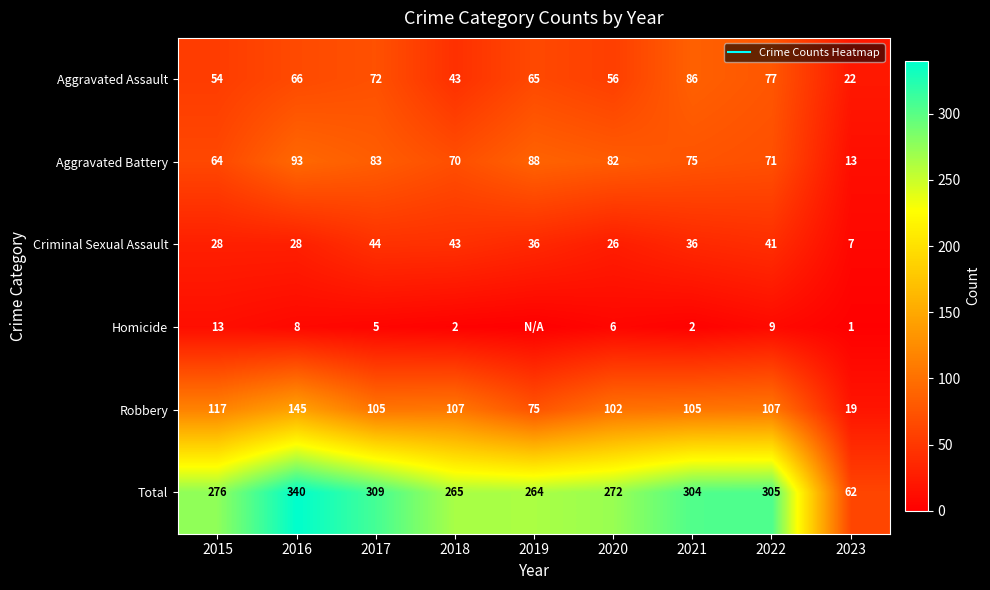

Where is Criminal Sexual Assault nearest to the value 25?

2020